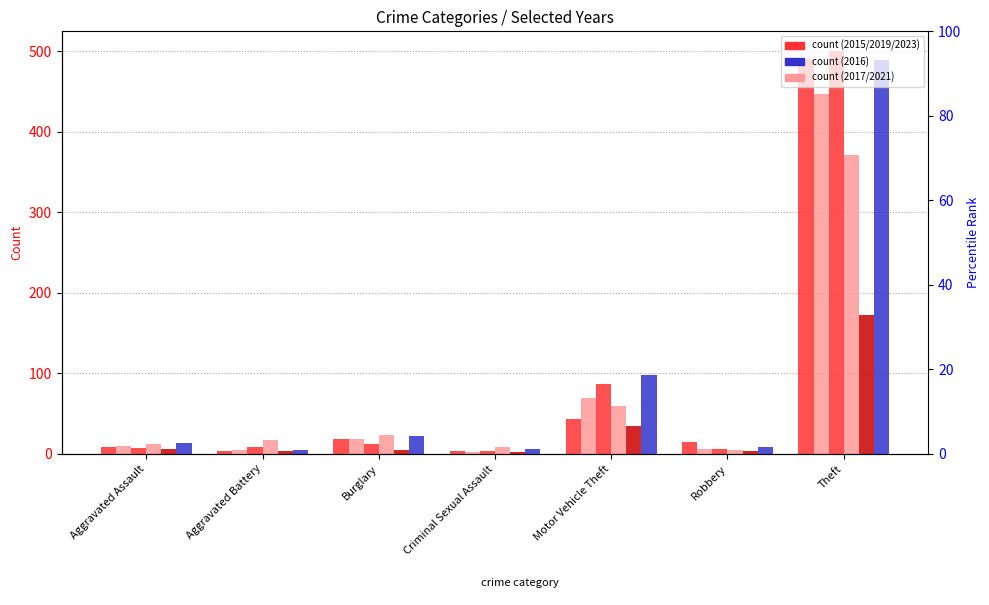

Reading left to right, list all the values displayed in this chart.

2015: Aggravated Assault=8	Aggravated Battery=3	Burglary=19	Criminal Sexual Assault=4	Motor Vehicle Theft=43	Robbery=15	Theft=491
2017: Aggravated Assault=10	Aggravated Battery=5	Burglary=18	Criminal Sexual Assault=2	Motor Vehicle Theft=69	Robbery=6	Theft=447
2019: Aggravated Assault=7	Aggravated Battery=8	Burglary=12	Criminal Sexual Assault=4	Motor Vehicle Theft=87	Robbery=6	Theft=500
2021: Aggravated Assault=12	Aggravated Battery=17	Burglary=23	Criminal Sexual Assault=9	Motor Vehicle Theft=60	Robbery=5	Theft=371
2023: Aggravated Assault=6	Aggravated Battery=4	Burglary=5	Criminal Sexual Assault=2	Motor Vehicle Theft=35	Robbery=3	Theft=173
2016: Aggravated Assault=13	Aggravated Battery=5	Burglary=22	Criminal Sexual Assault=6	Motor Vehicle Theft=98	Robbery=8	Theft=489